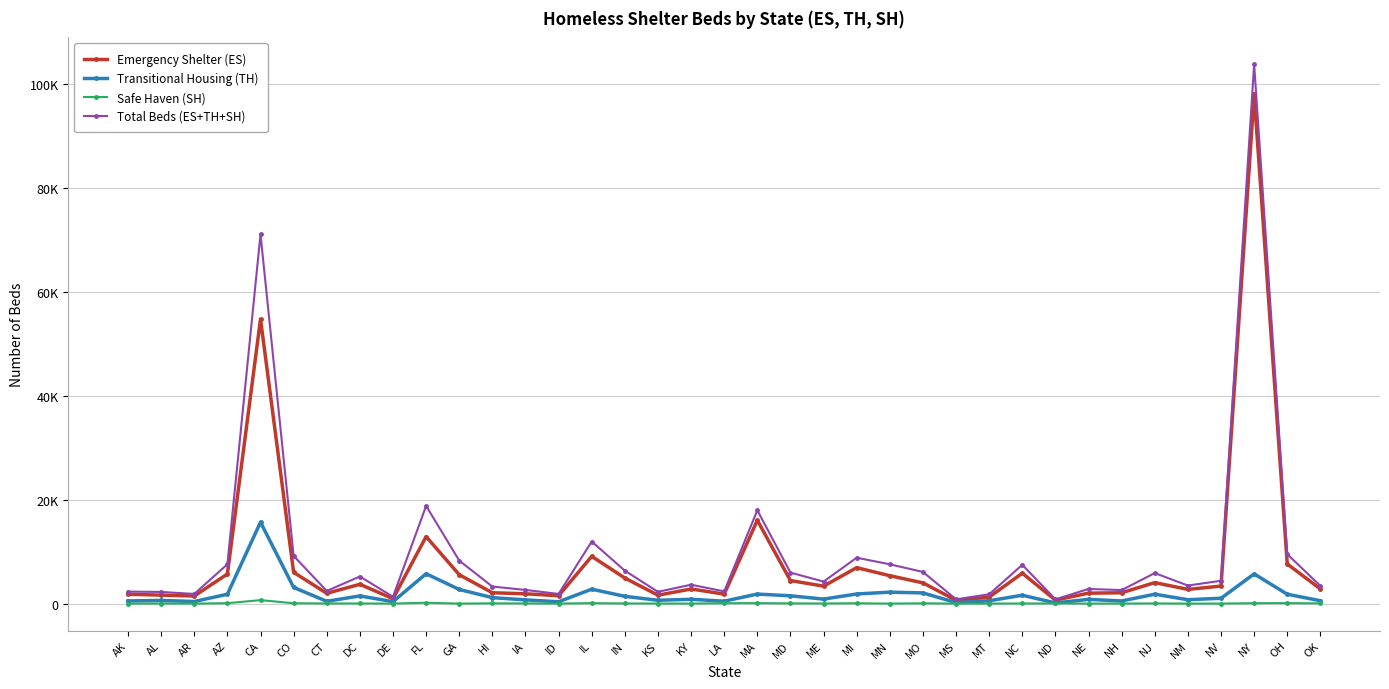

Reading left to right, transcribe all the data shown in this chart.

Emergency Shelter (ES): 1797	1629	1458	5694	54790	6019	1974	3720	943	12901	5560	2087	1888	1512	9097	4920	1615	2812	1820	16051	4435	3361	6921	5368	3990	634	1245	5850	665	2008	2085	4041	2730	3371	98074	7627	2819
Transitional Housing (TH): 511	605	397	1801	15676	3110	437	1476	374	5752	2717	1144	714	347	2774	1396	634	827	458	1833	1499	862	1850	2201	2055	192	542	1604	132	809	507	1805	745	1024	5716	1800	549
Safe Haven (SH): 0	10	0	74	665	63	20	20	0	162	0	48	28	0	82	25	11	0	70	87	37	15	62	0	51	0	0	16	26	0	9	30	0	0	74	89	36
Total Beds (ES+TH+SH): 2308	2244	1855	7569	71131	9192	2431	5216	1317	18815	8277	3279	2630	1859	11953	6341	2260	3639	2348	17971	5971	4238	8833	7569	6096	826	1787	7470	823	2817	2601	5876	3475	4395	103864	9516	3404